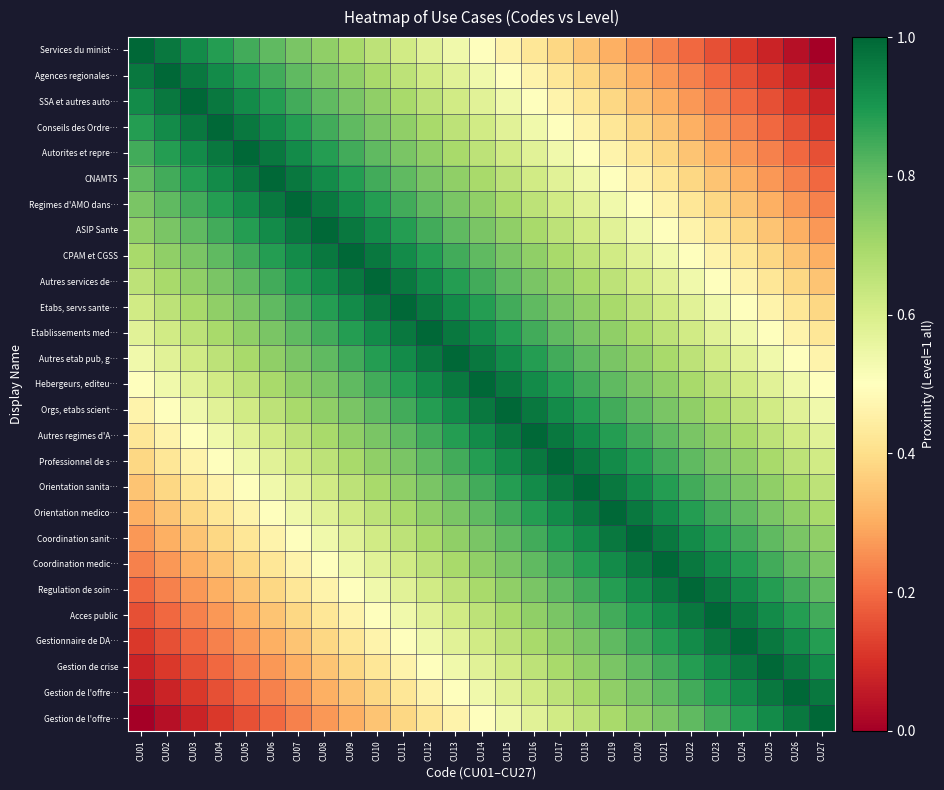

At how many categories does at least one series exceed 0?

27